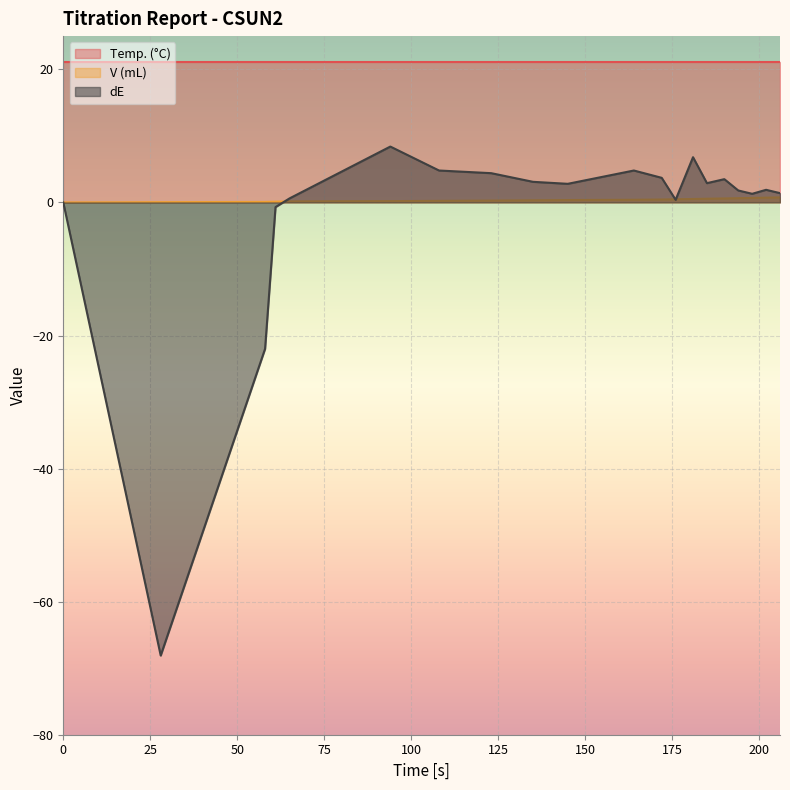

What is the maximum value shown in the chart?

21.1